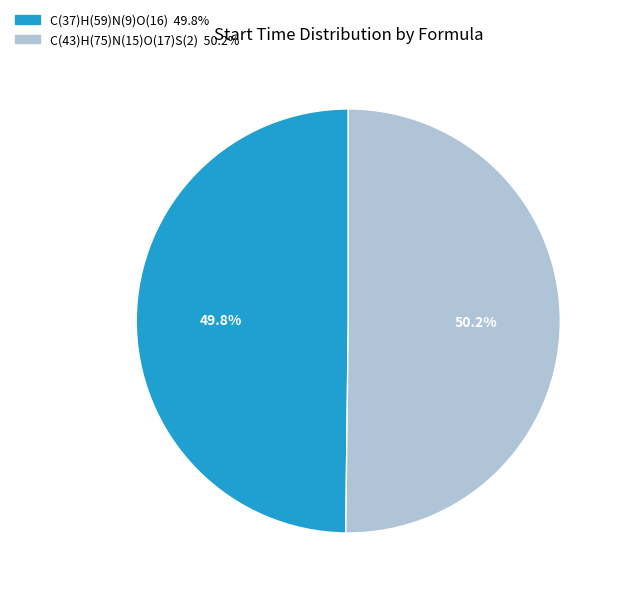

Is there any slice that represents more than half of the pie?

Yes